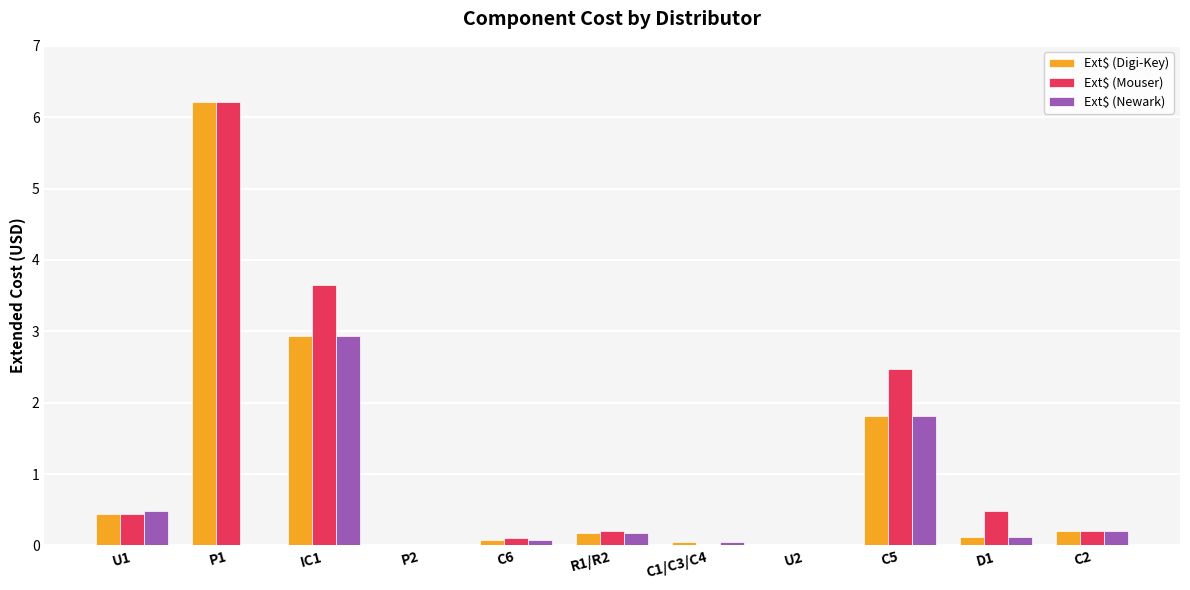

At which category is the sum across all series the highest?

P1